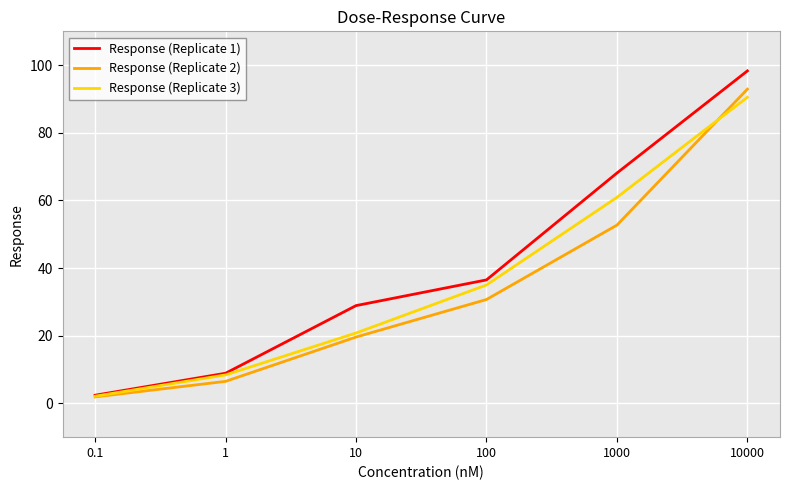

What is the difference between the highest and lowest values at 100?

5.8